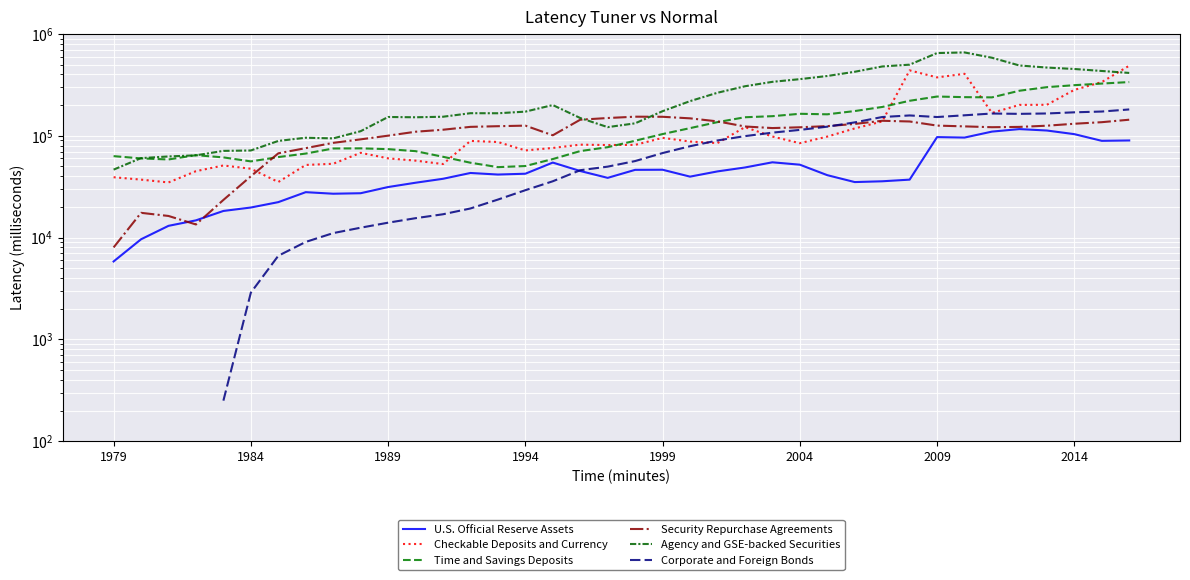

How many times do Checkable Deposits and Currency and Agency and GSE-backed Securities cross each other?

1